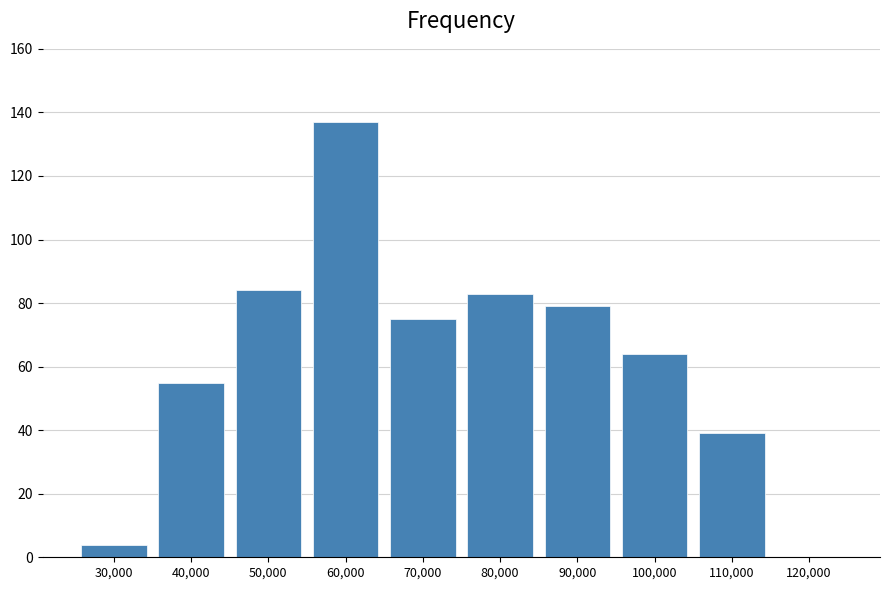

Reading left to right, transcribe all the data shown in this chart.

30,000=4	40,000=55	50,000=84	60,000=137	70,000=75	80,000=83	90,000=79	100,000=64	110,000=39	120,000=0